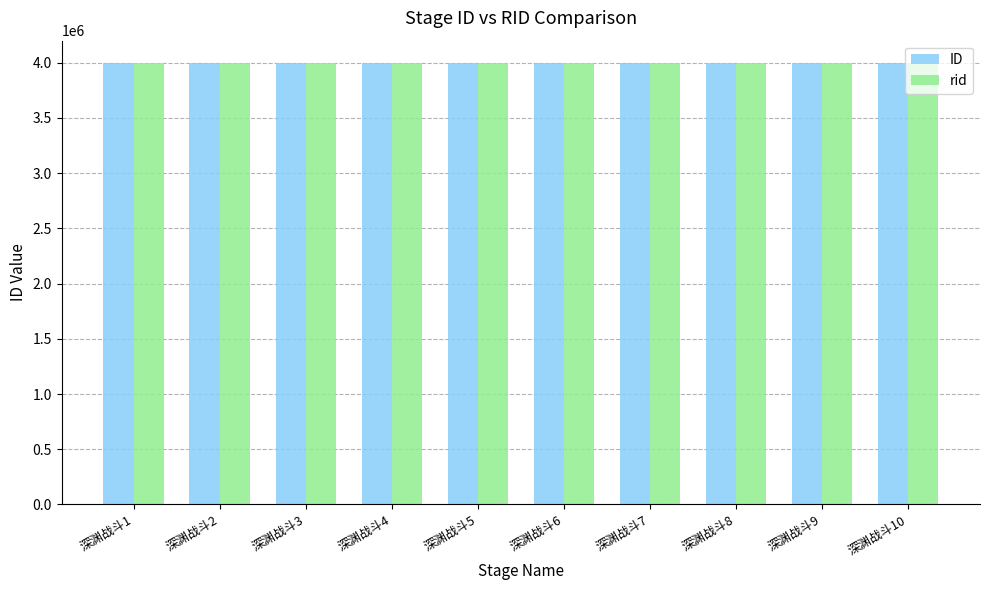

What is the minimum value shown in the chart?

4000001